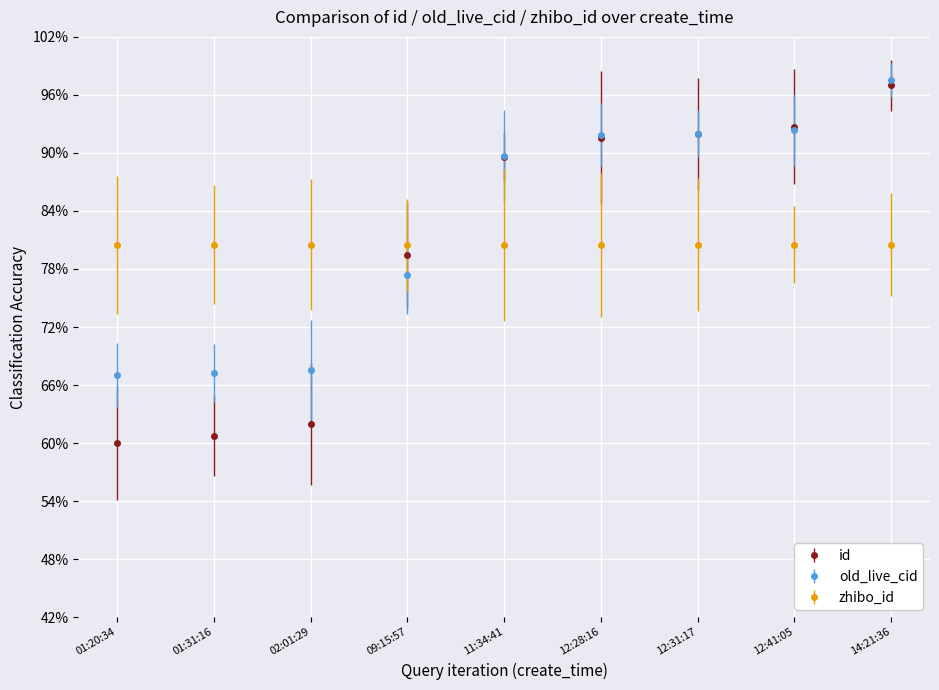

What are all the series names shown in the legend?

id, old_live_cid, zhibo_id